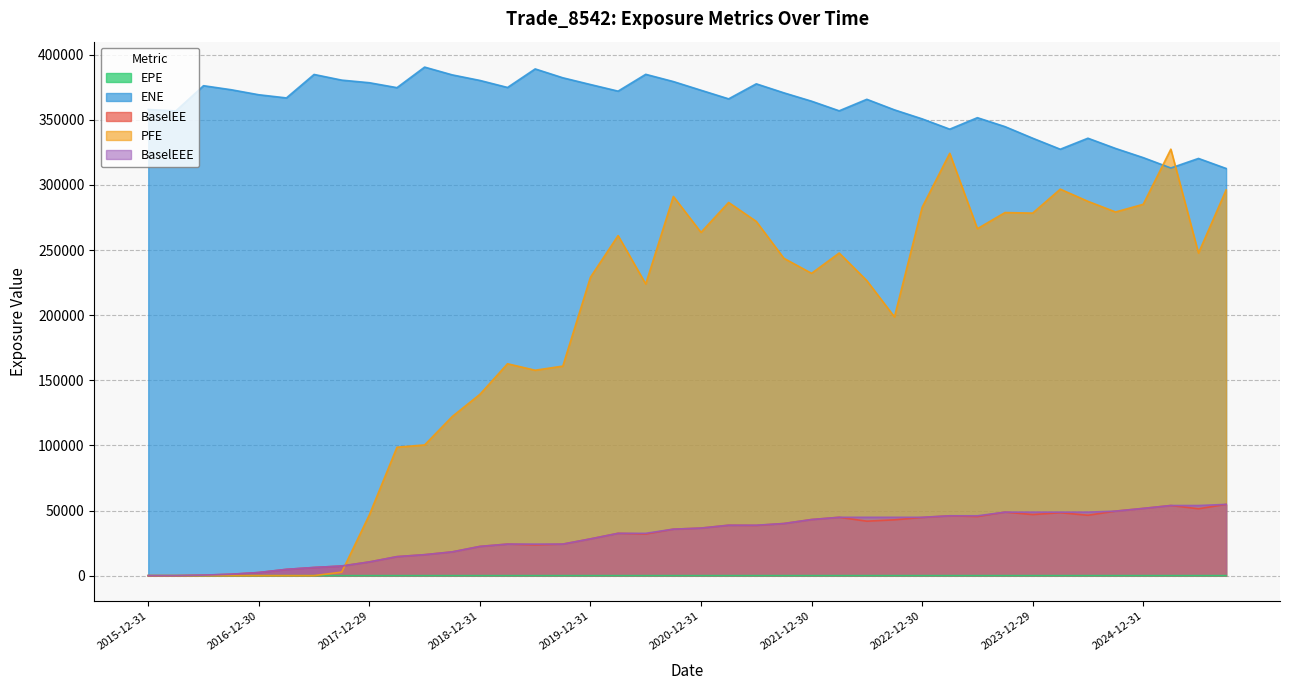

What is the label of the 19th point from the left?

2020-06-30